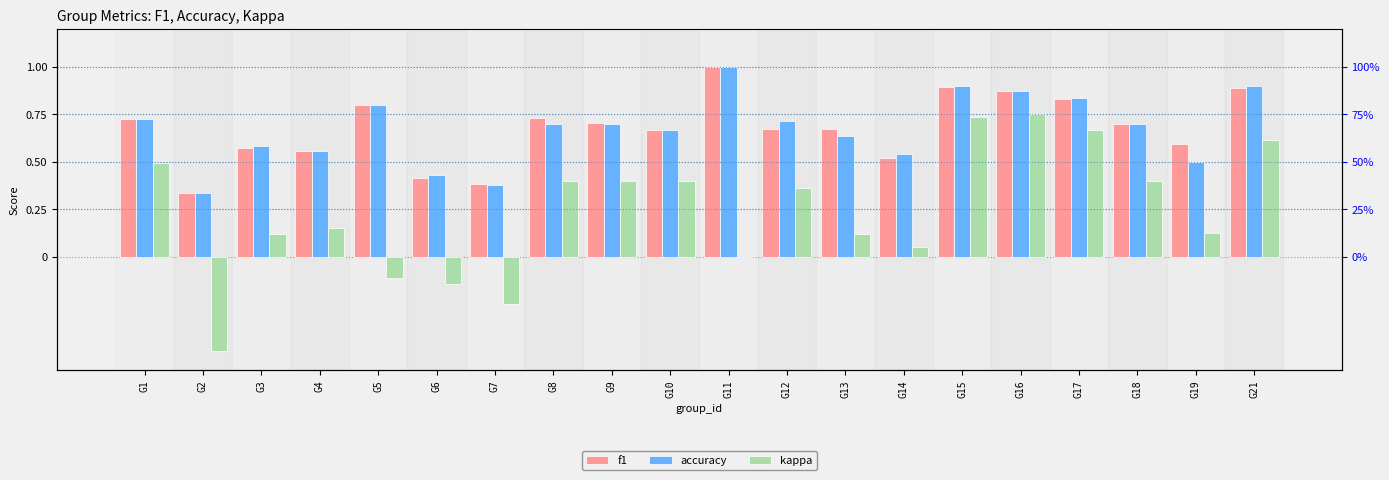

At which label is f1 closest to 0?

G2